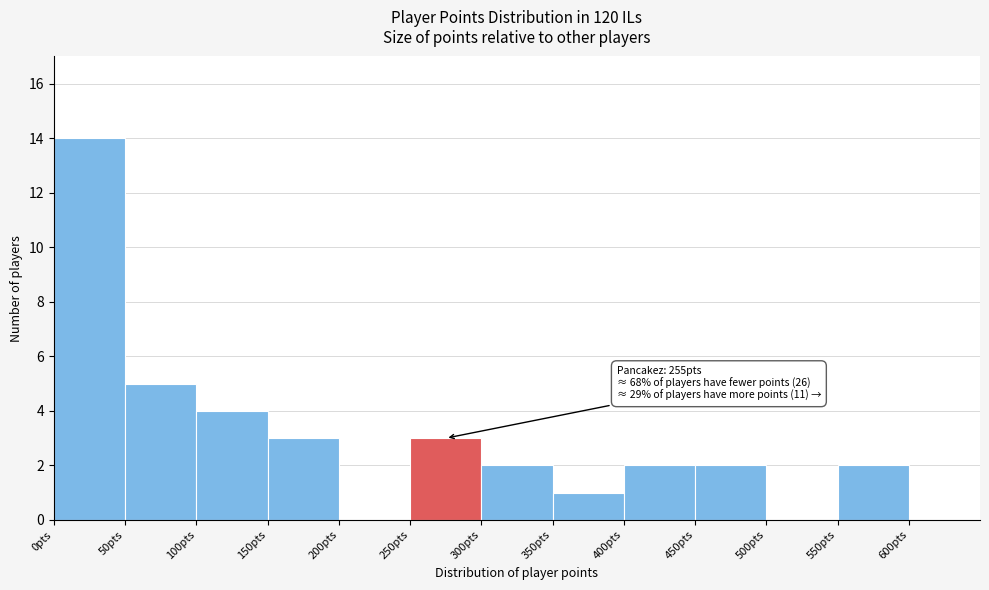

Over which range of the x-axis is the bar tallest?

0 to 50